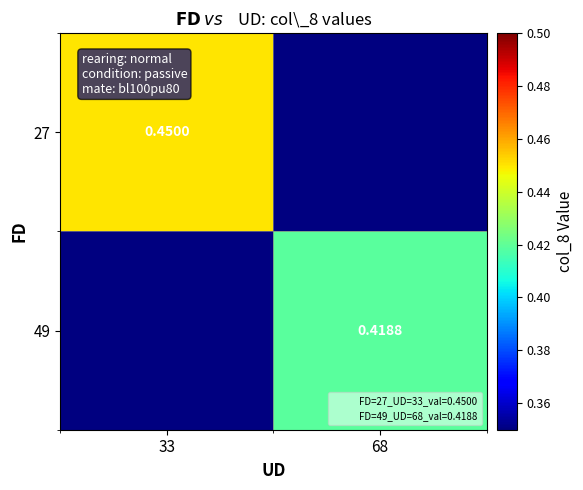

Where is 27 nearest to the value 0?

68